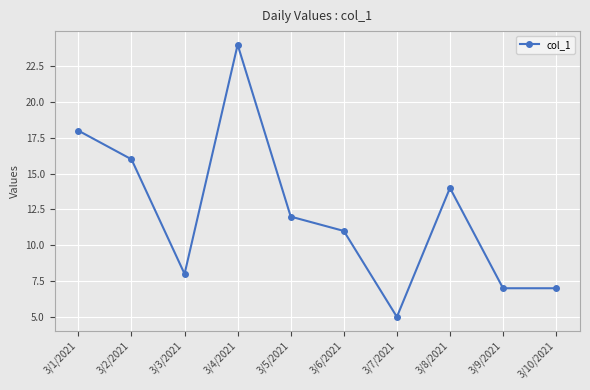

Reading right to left, what are all the values shown in this chart?

3/10/2021=7	3/9/2021=7	3/8/2021=14	3/7/2021=5	3/6/2021=11	3/5/2021=12	3/4/2021=24	3/3/2021=8	3/2/2021=16	3/1/2021=18